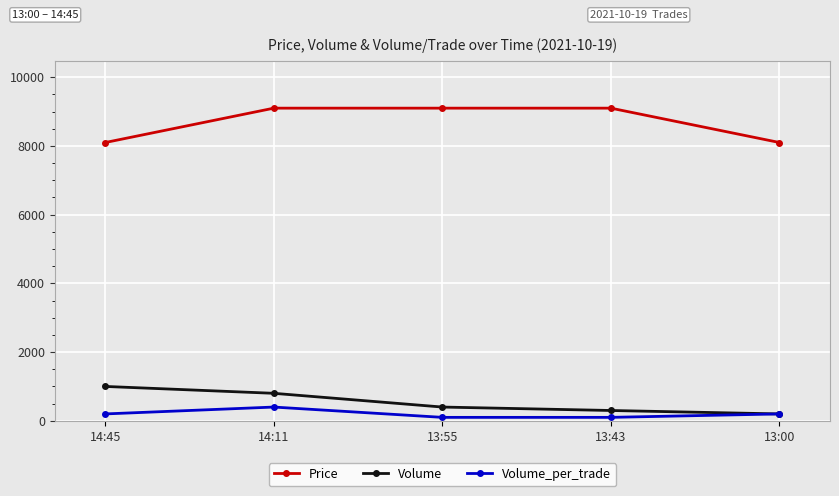

At how many categories does at least one series exceed 4258?

5